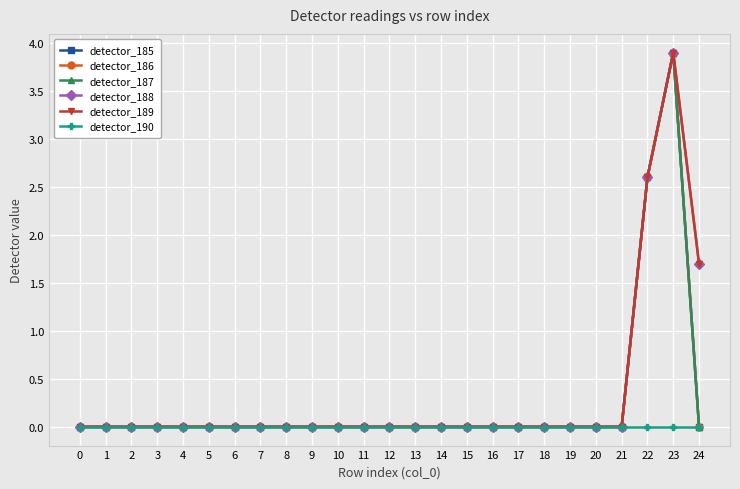

Reading left to right, transcribe all the data shown in this chart.

detector_185: 0=0.0	1=0.0	2=0.0	3=0.0	4=0.0	5=0.0	6=0.0	7=0.0	8=0.0	9=0.0	10=0.0	11=0.0	12=0.0	13=0.0	14=0.0	15=0.0	16=0.0	17=0.0	18=0.0	19=0.0	20=0.0	21=0.0	22=2.6	23=3.9	24=0.0
detector_186: 0=0.0	1=0.0	2=0.0	3=0.0	4=0.0	5=0.0	6=0.0	7=0.0	8=0.0	9=0.0	10=0.0	11=0.0	12=0.0	13=0.0	14=0.0	15=0.0	16=0.0	17=0.0	18=0.0	19=0.0	20=0.0	21=0.0	22=2.6	23=3.9	24=0.0
detector_187: 0=0.0	1=0.0	2=0.0	3=0.0	4=0.0	5=0.0	6=0.0	7=0.0	8=0.0	9=0.0	10=0.0	11=0.0	12=0.0	13=0.0	14=0.0	15=0.0	16=0.0	17=0.0	18=0.0	19=0.0	20=0.0	21=0.0	22=2.6	23=3.9	24=0.0
detector_188: 0=0.0	1=0.0	2=0.0	3=0.0	4=0.0	5=0.0	6=0.0	7=0.0	8=0.0	9=0.0	10=0.0	11=0.0	12=0.0	13=0.0	14=0.0	15=0.0	16=0.0	17=0.0	18=0.0	19=0.0	20=0.0	21=0.0	22=2.6	23=3.9	24=1.7
detector_189: 0=0.0	1=0.0	2=0.0	3=0.0	4=0.0	5=0.0	6=0.0	7=0.0	8=0.0	9=0.0	10=0.0	11=0.0	12=0.0	13=0.0	14=0.0	15=0.0	16=0.0	17=0.0	18=0.0	19=0.0	20=0.0	21=0.0	22=2.6	23=3.9	24=1.7
detector_190: 0=0.0	1=0.0	2=0.0	3=0.0	4=0.0	5=0.0	6=0.0	7=0.0	8=0.0	9=0.0	10=0.0	11=0.0	12=0.0	13=0.0	14=0.0	15=0.0	16=0.0	17=0.0	18=0.0	19=0.0	20=0.0	21=0.0	22=0.0	23=0.0	24=0.0